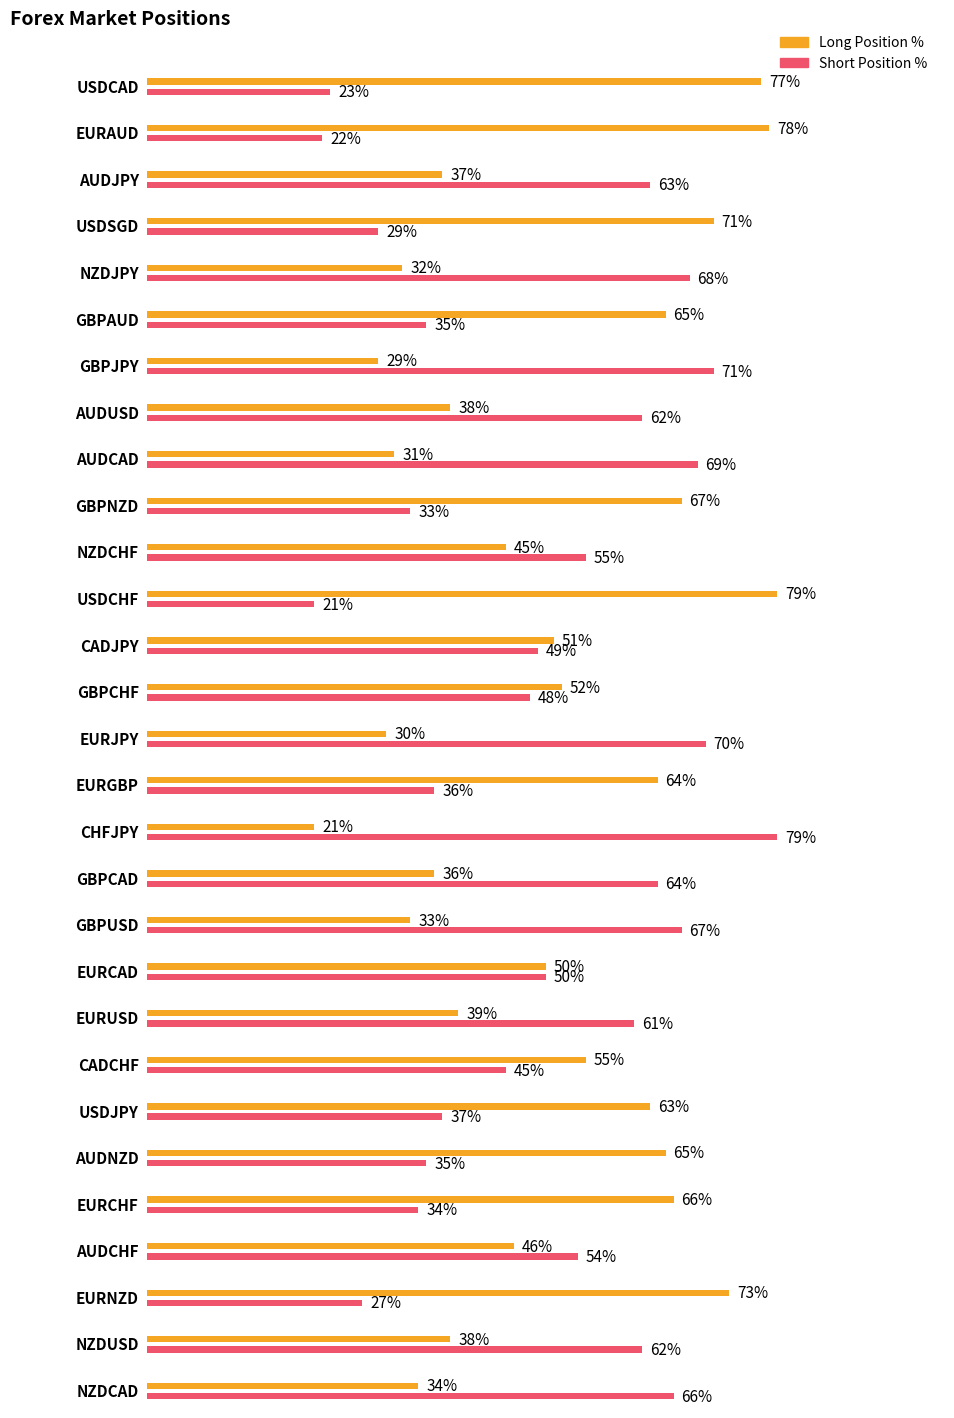

Is it true that Long Position % equals 44 at AUDCAD?

False